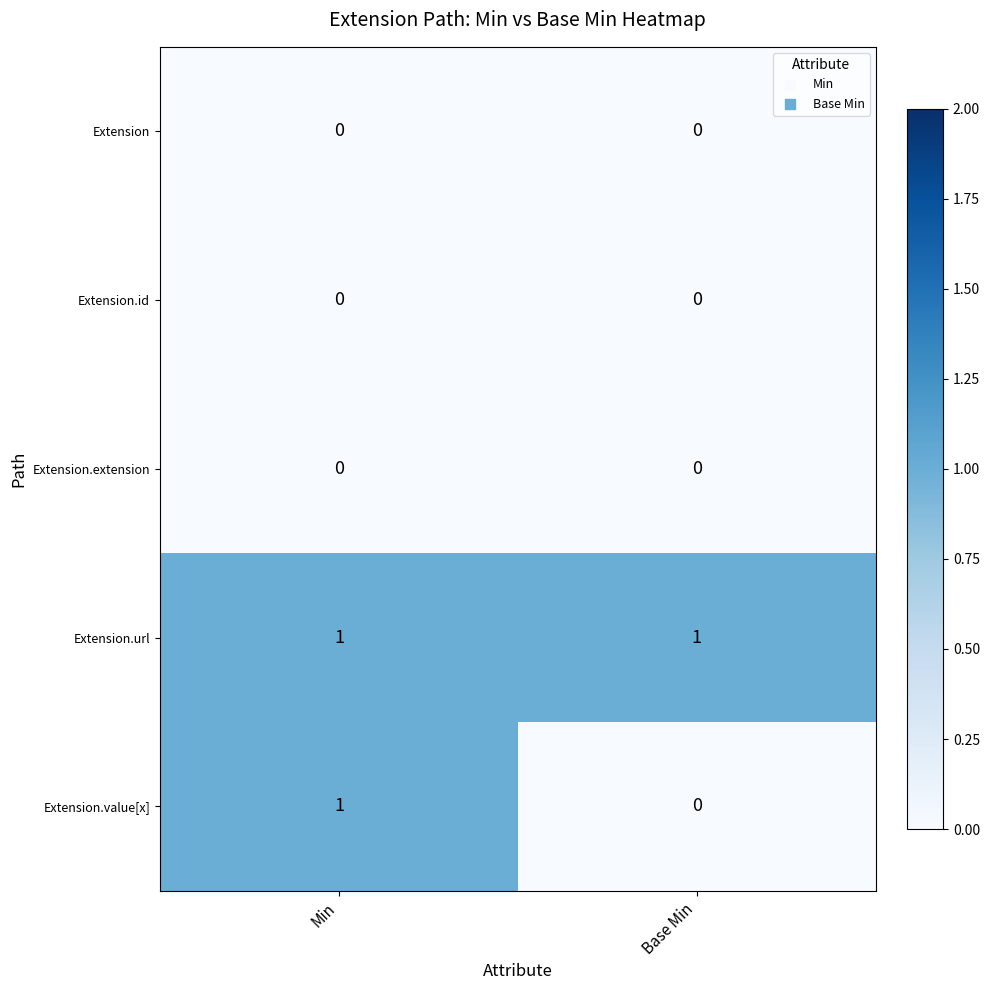

At which category is the sum across all series the highest?

Min